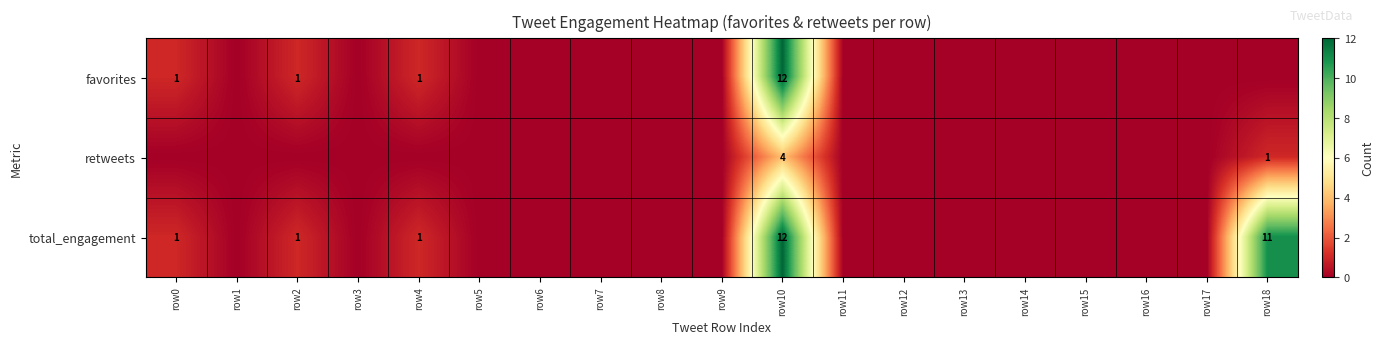

True or false: favorites has a value of 1 at row2.

True